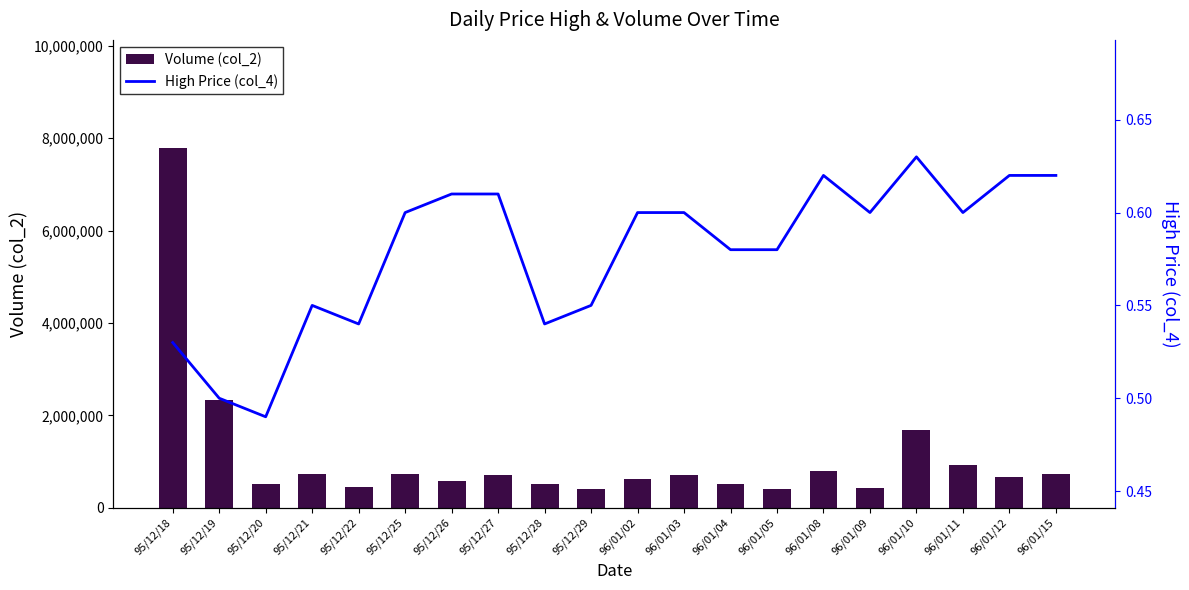

What is the label of the 17th bar from the right?

95/12/21